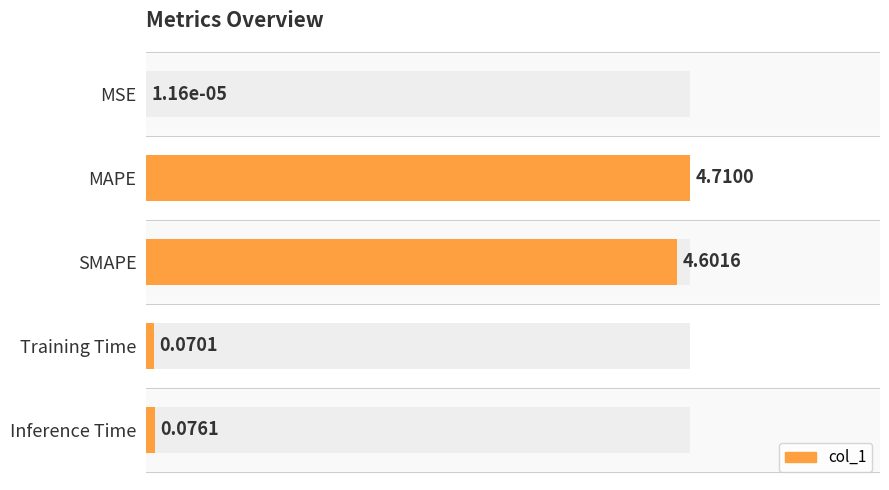

List the labels in order of value, smallest first.

MSE, Training Time, Inference Time, SMAPE, MAPE